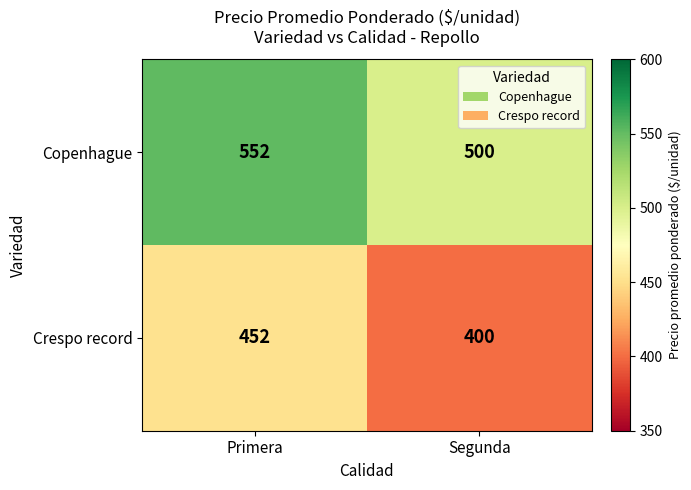

Reading right to left, extract all data points from this chart.

Copenhague: Segunda=500	Primera=552
Crespo record: Segunda=400	Primera=452